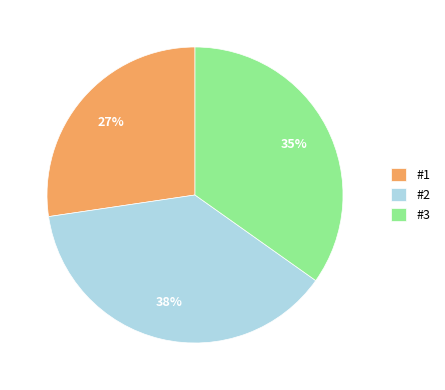

Is the sum of #1 and #2 greater than half?

Yes